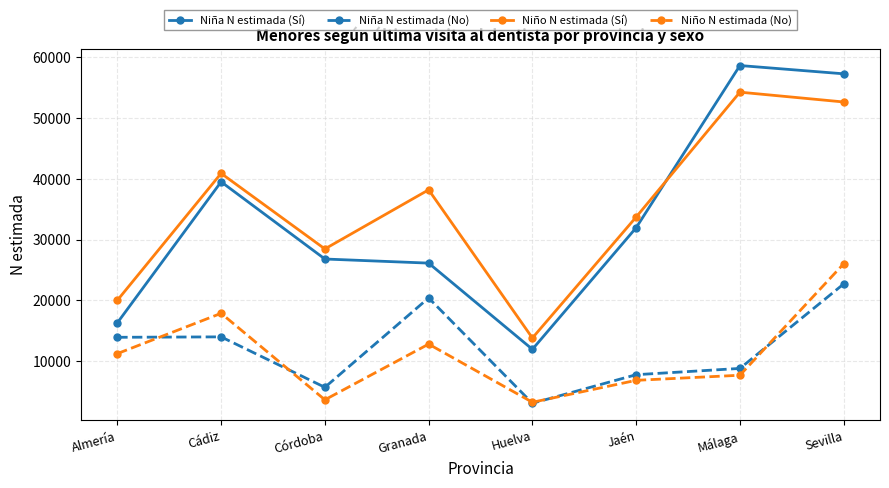

Does the chart have visible grid lines?

Yes